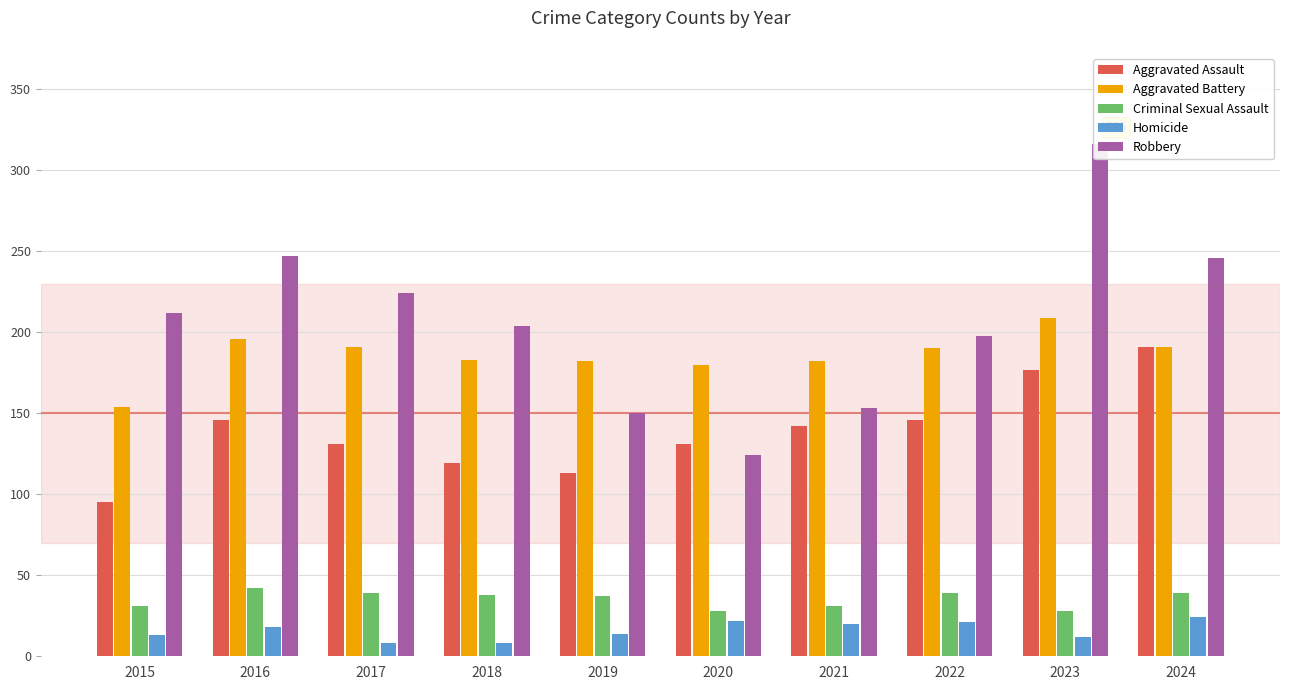

Which category has the highest value across all series?

2023